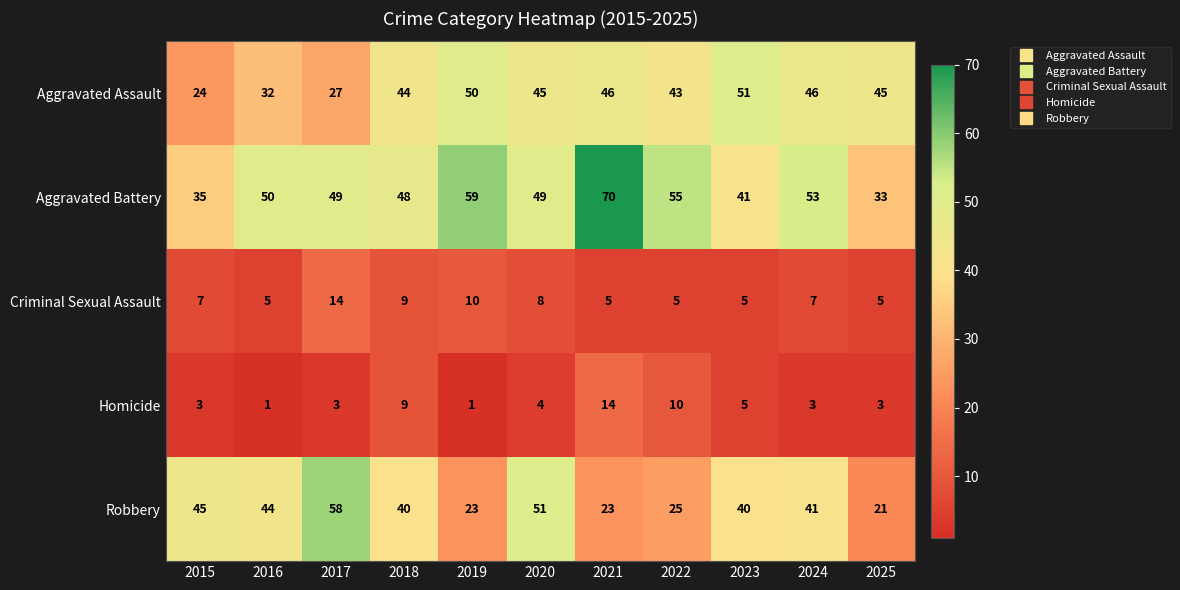

What is the difference between the highest and lowest values at 2017?

55